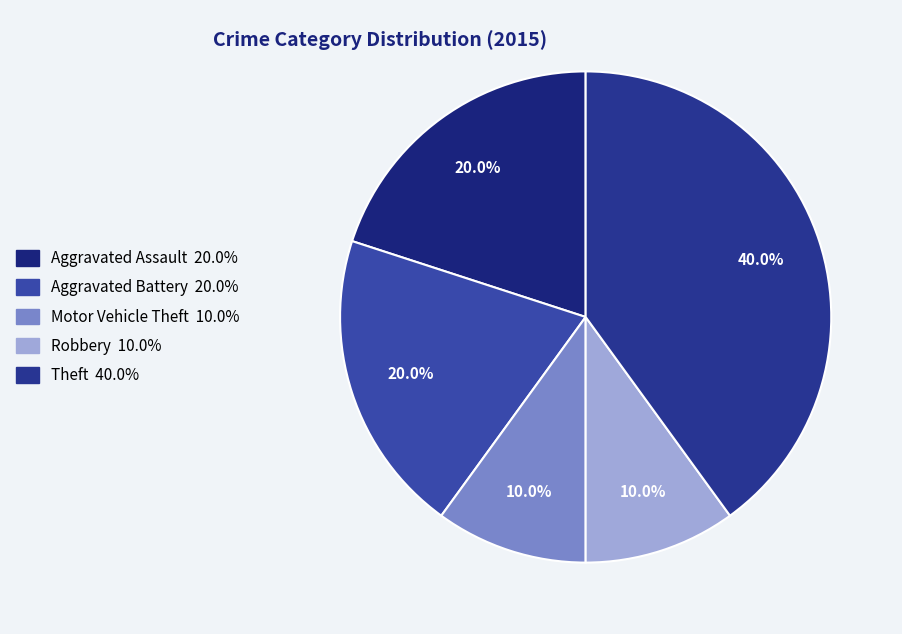

How many segments does this pie chart have?

5